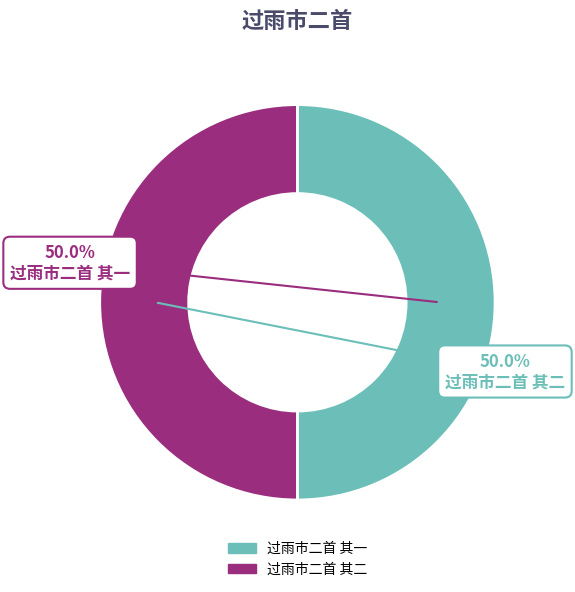

To the nearest percent, what portion does 过雨市二首 其一 represent?

50%